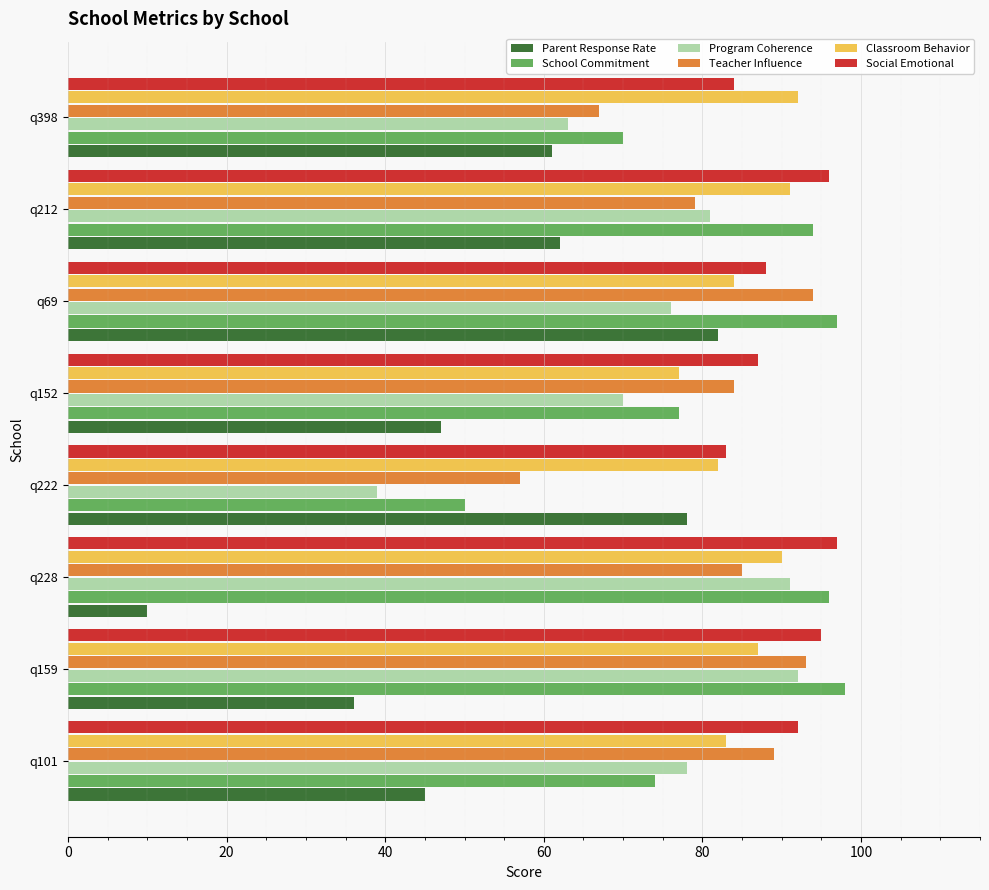

What is the difference between the Social Emotional values at q159 and q101?

3